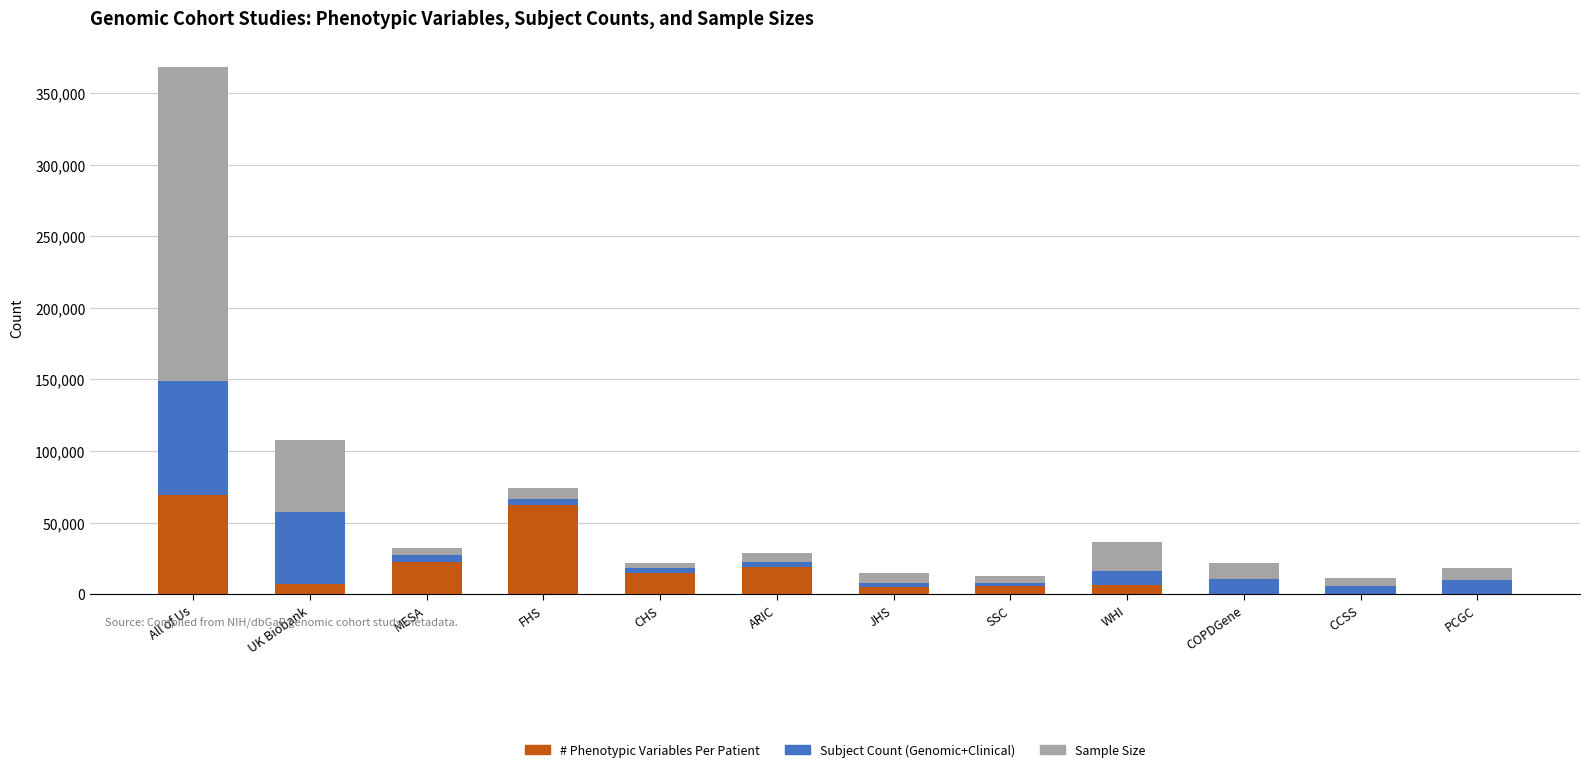

What is the maximum value for # Phenotypic Variables Per Patient?

69000